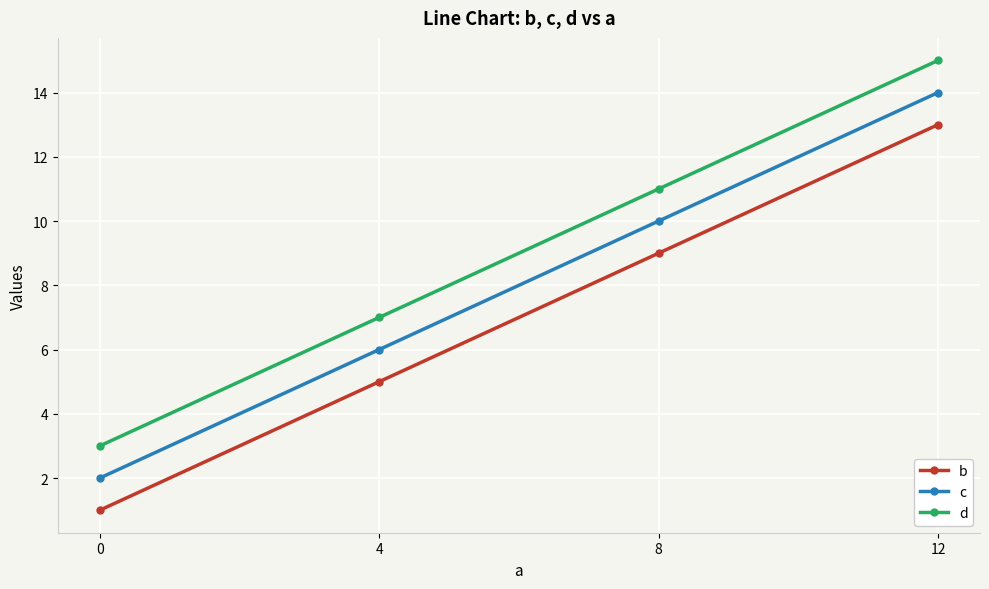

Reading right to left, extract all data points from this chart.

b: 12=13	8=9	4=5	0=1
c: 12=14	8=10	4=6	0=2
d: 12=15	8=11	4=7	0=3